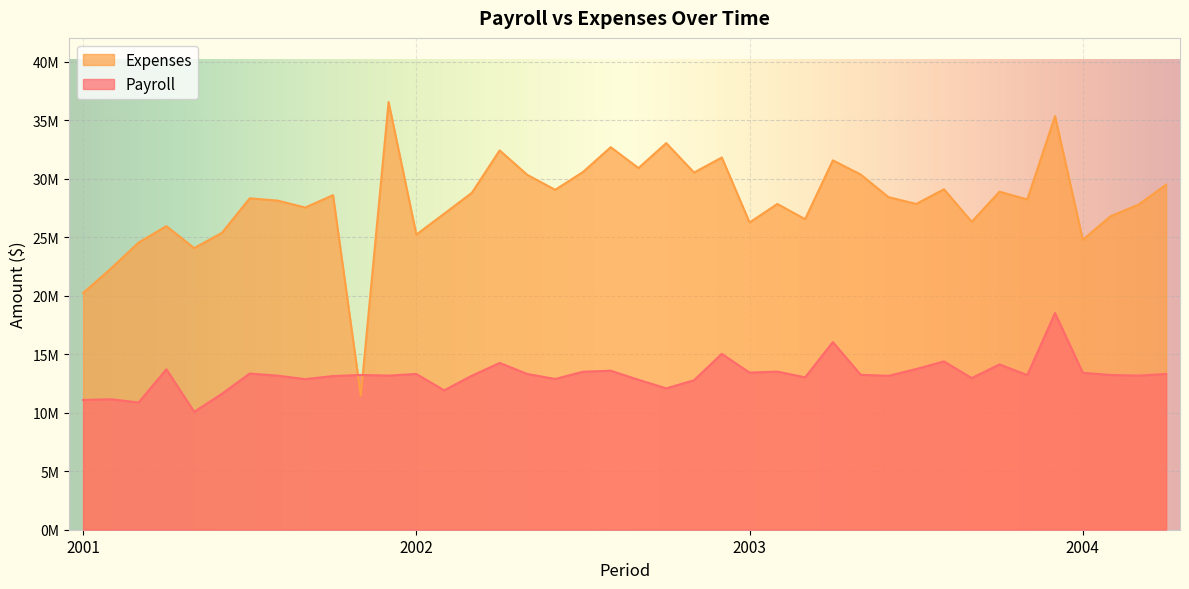

Which series has the largest total across all categories?

Expenses